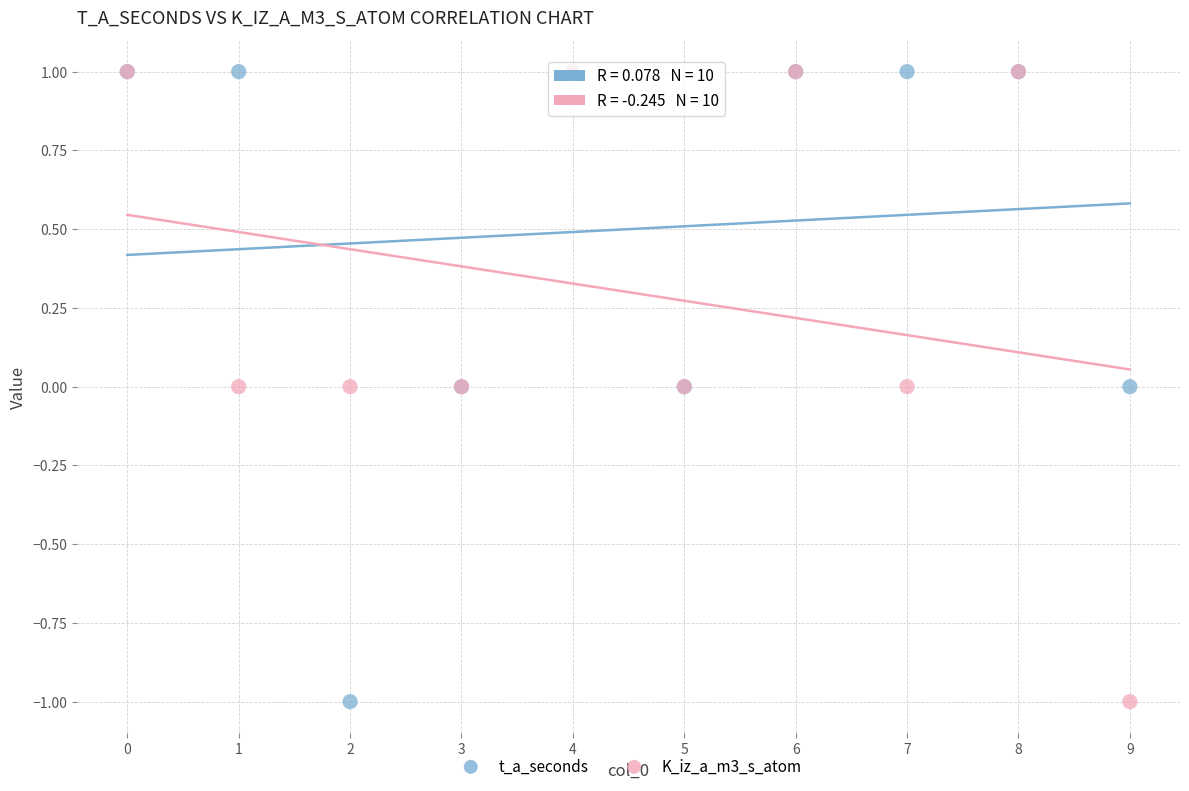

What are all the series names shown in the legend?

t_a_seconds, K_iz_a_m3_s_atom